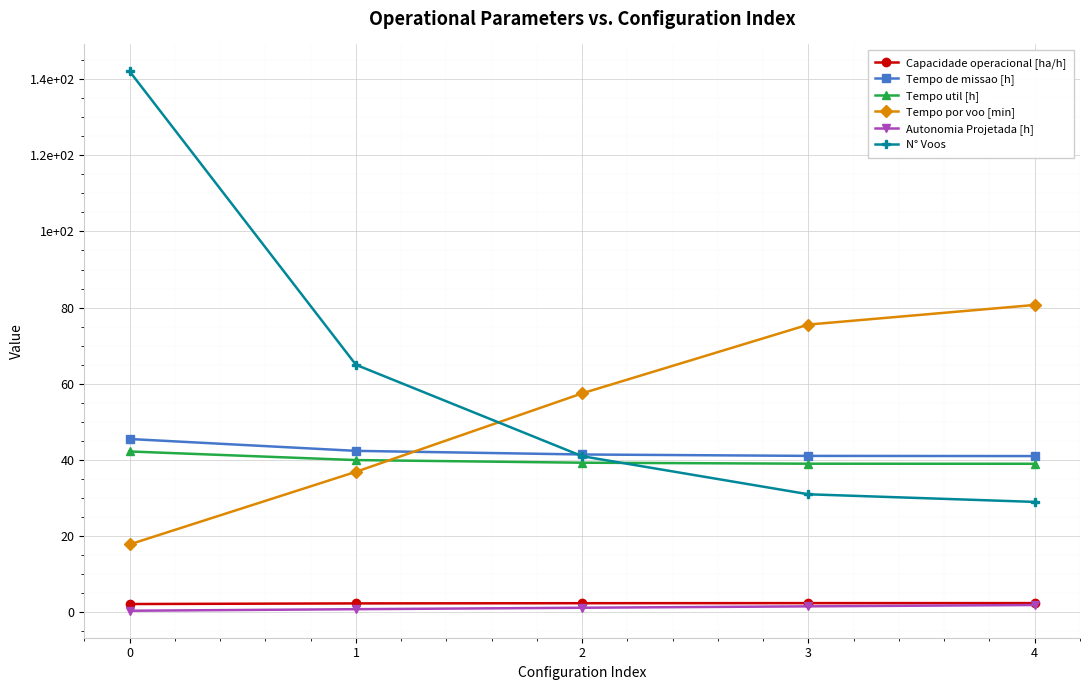

What are all the series names shown in the legend?

Capacidade operacional [ha/h], Tempo de missao [h], Tempo util [h], Tempo por voo [min], Autonomia Projetada [h], N° Voos